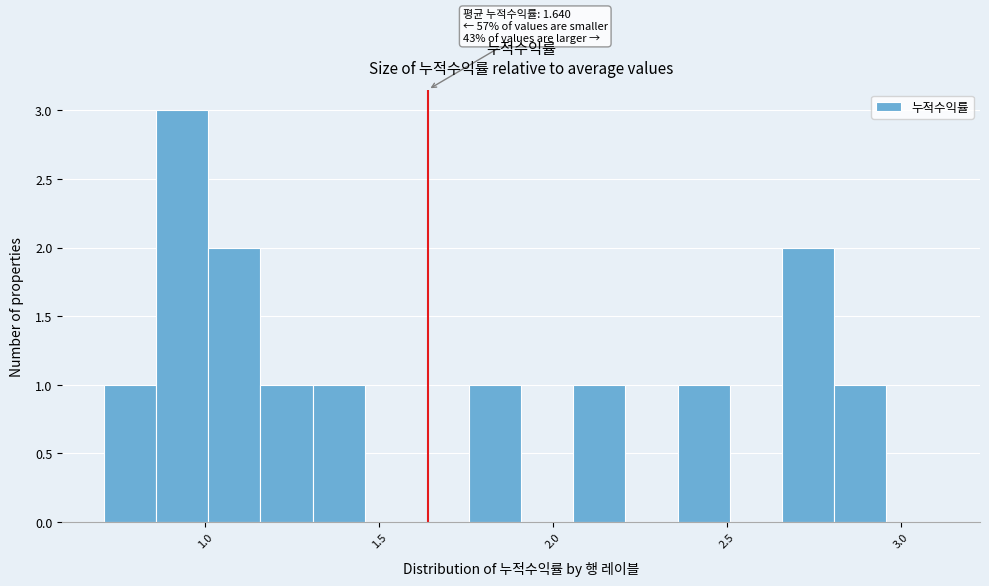

Read against the x-axis, roughly where is the centre of the tallest bar?

0.95